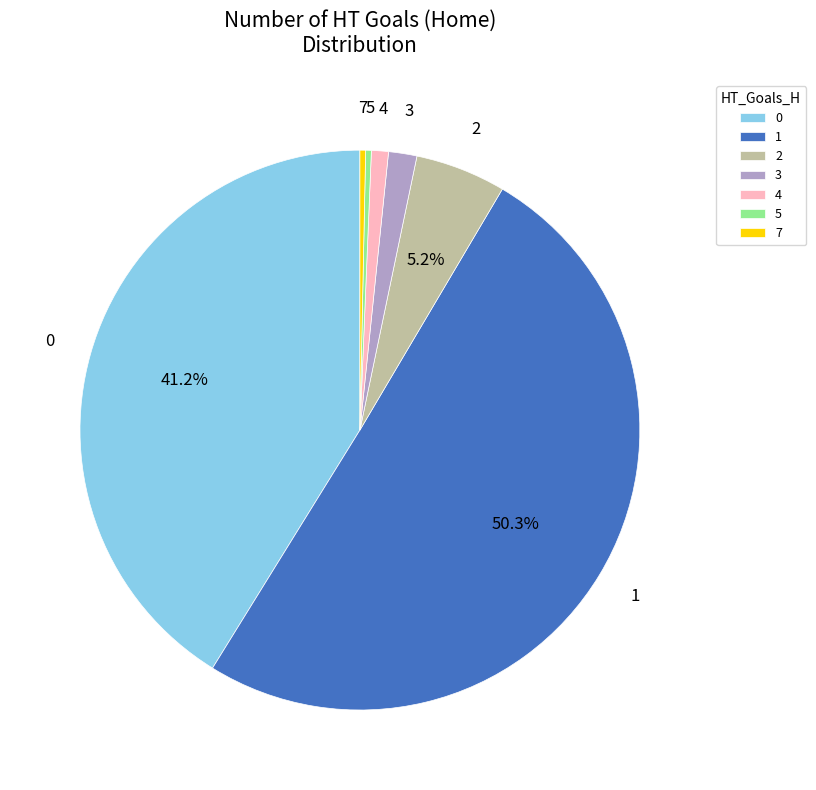

Is the sum of 7 and 3 greater than half?

No